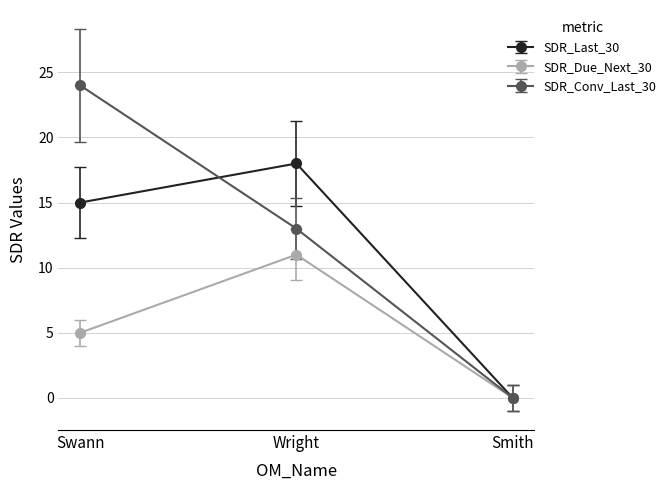

Reading left to right, extract all data points from this chart.

SDR_Last_30: 15	18	0
SDR_Due_Next_30: 5	11	0
SDR_Conv_Last_30: 24	13	0